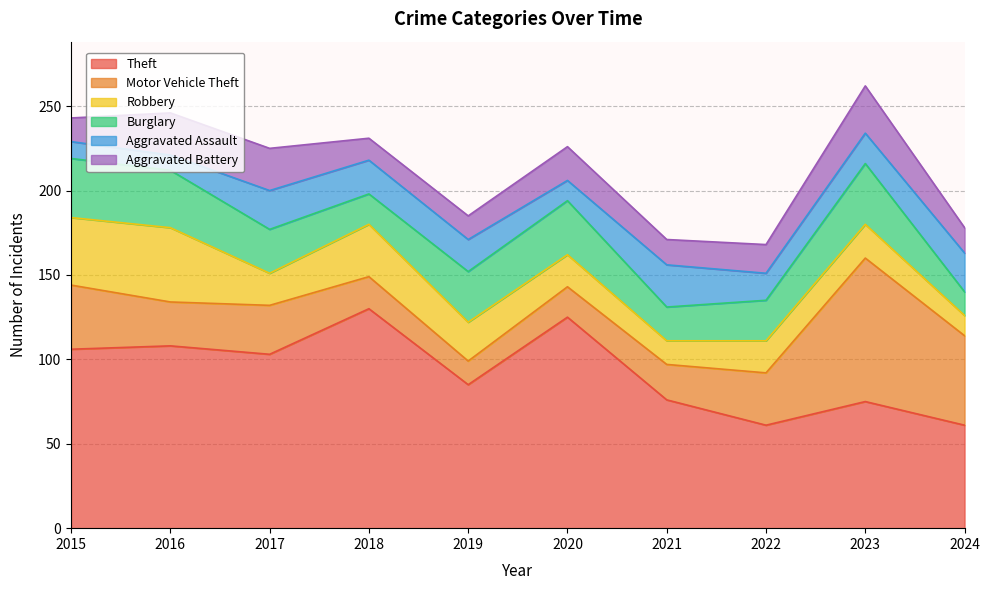

What is the maximum value for Theft?

130